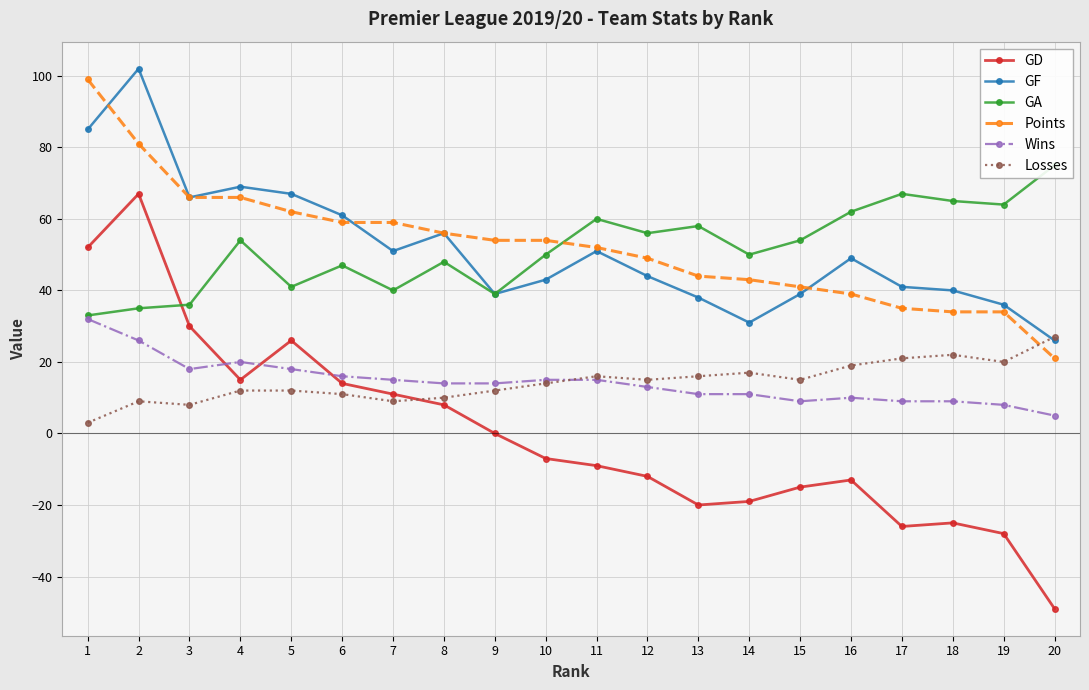

Is it true that Wins equals 20 at 4?

True